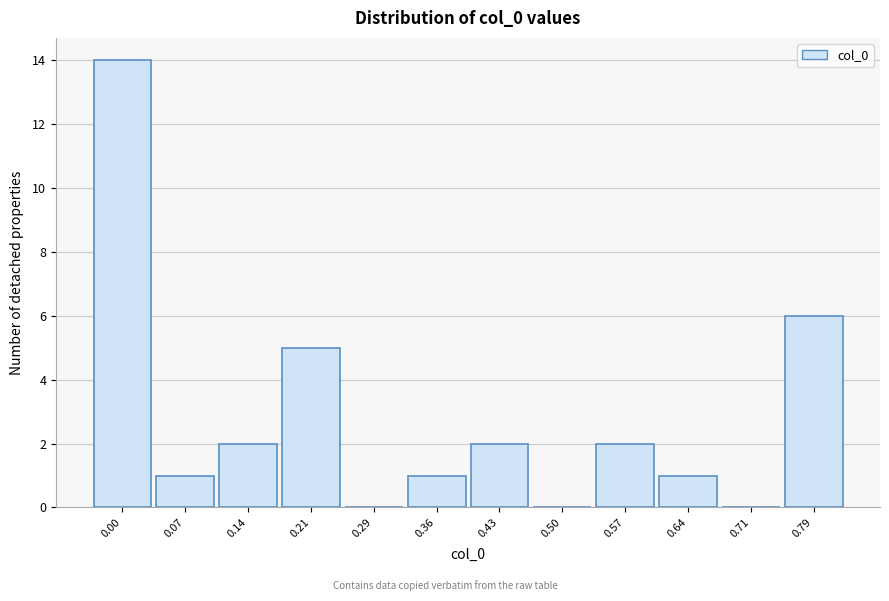

Reading left to right, extract all data points from this chart.

0.00=14	0.07=1	0.14=2	0.21=5	0.29=0	0.36=1	0.43=2	0.50=0	0.57=2	0.64=1	0.71=0	0.79=6